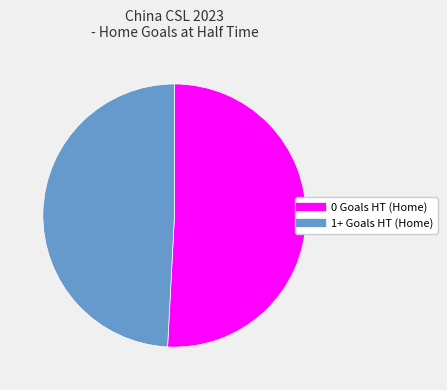

Is the sum of 0 Goals HT (Home) and 1+ Goals HT (Home) greater than half?

Yes